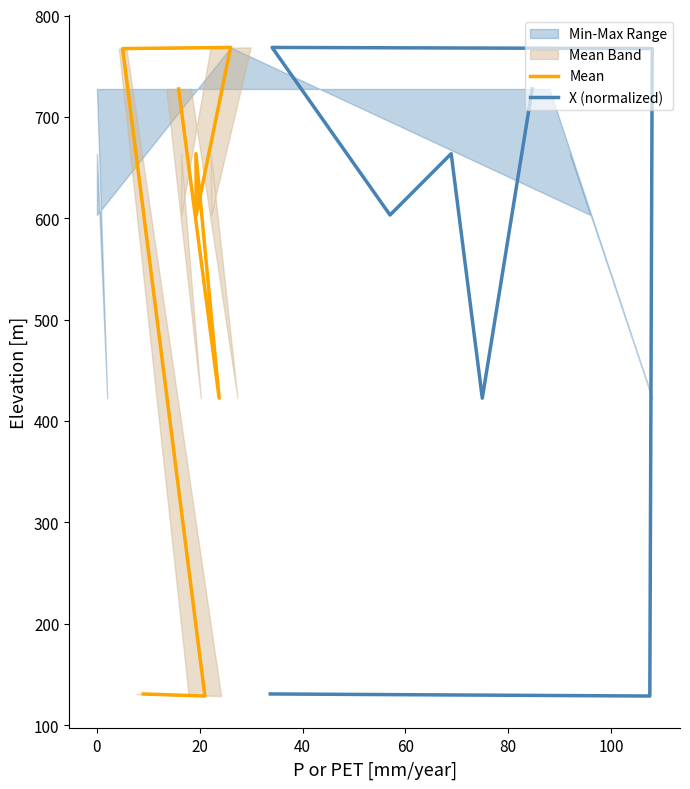

True or false: X (normalized) has more than 2 points higher than both neighbors.

False